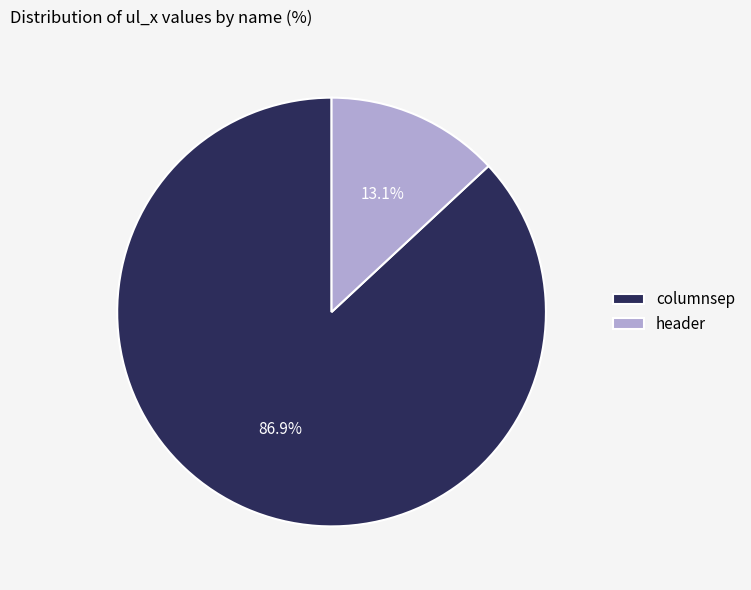

Which slice is the smallest?

header